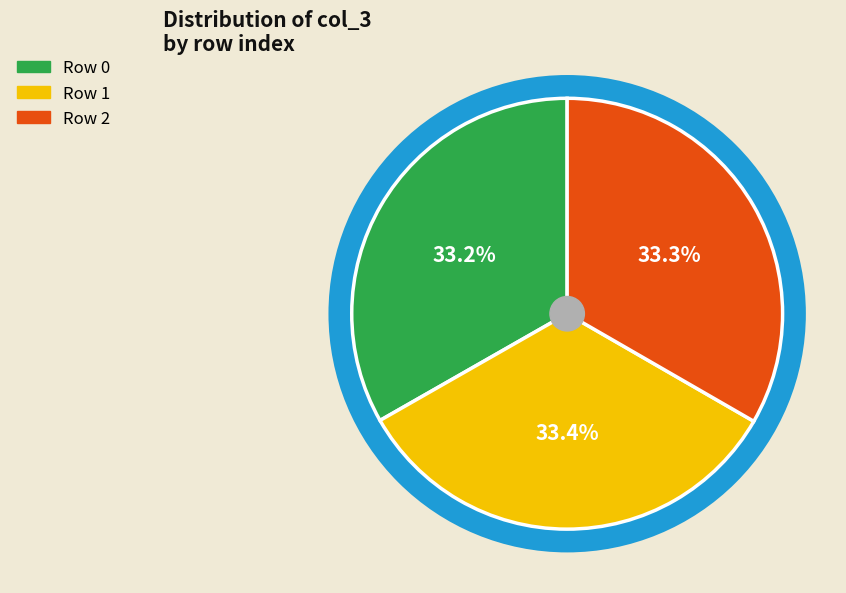

Does any single category account for the majority?

No